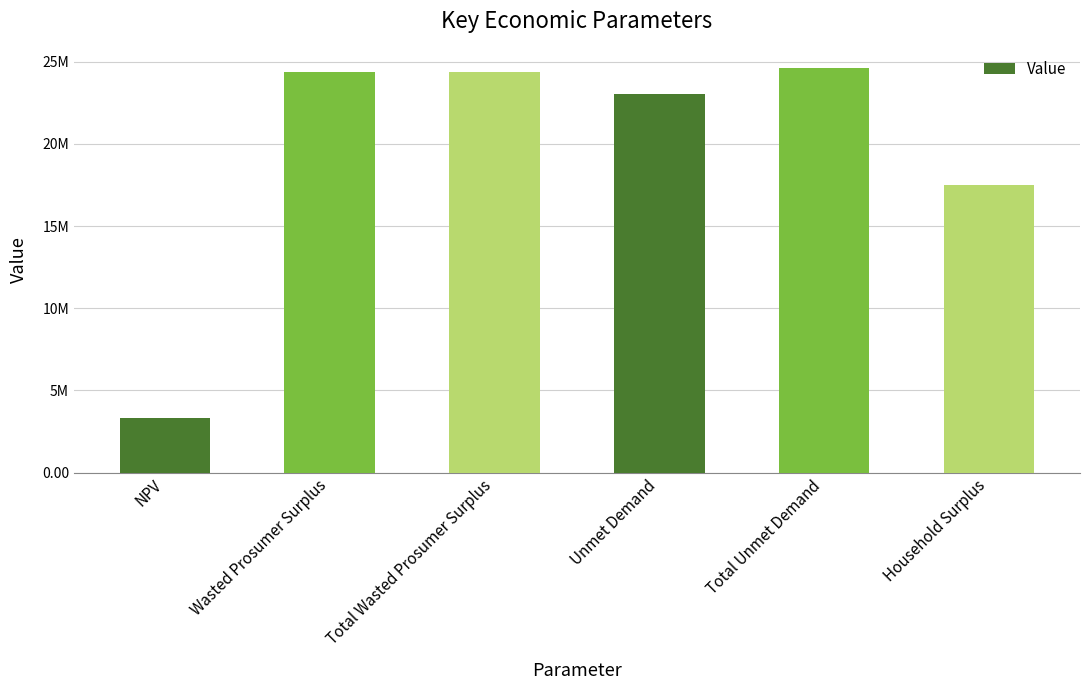

What is the change in value from Unmet Demand to Total Unmet Demand?

+1609064.3